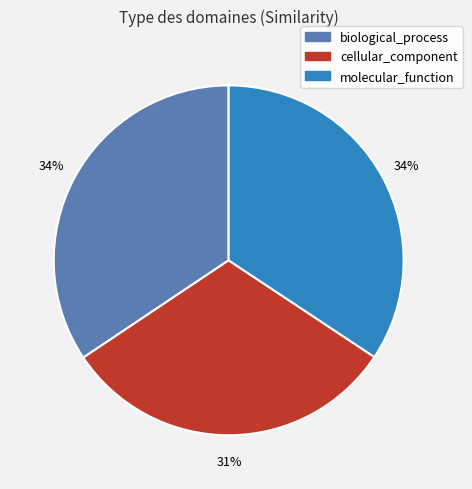

Does molecular_function represent more than half of the total?

No